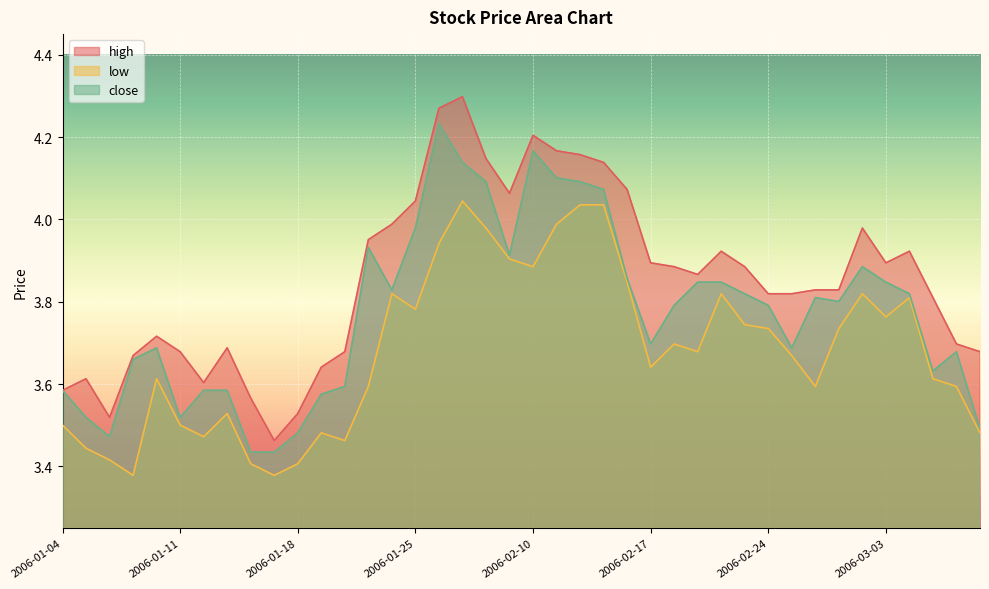

What is the difference between the high values at 2006-02-24 and 2006-01-18?

0.3